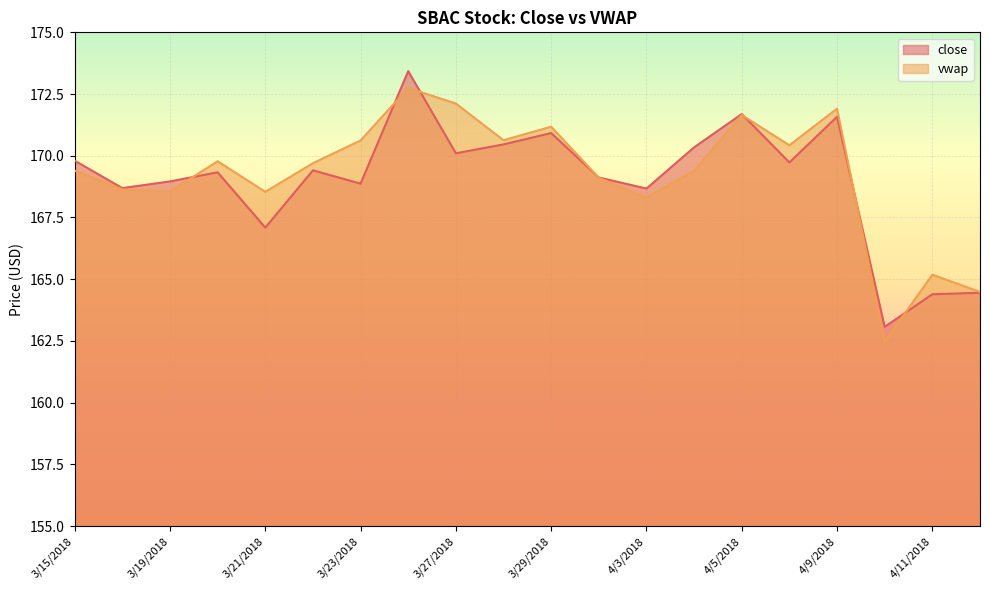

Which series has the widest spread of values?

close